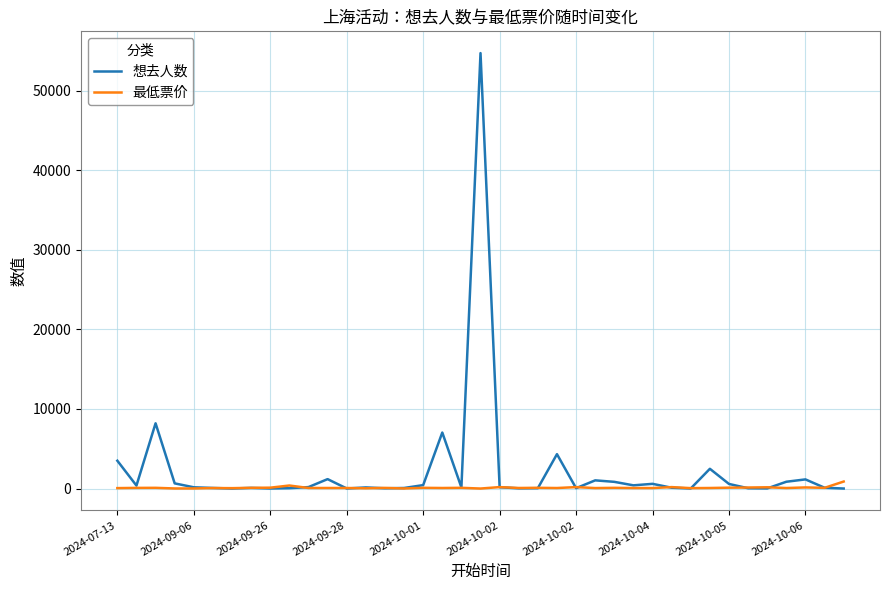

Rank the series by their maximum value, from highest to lowest.

想去人数, 最低票价